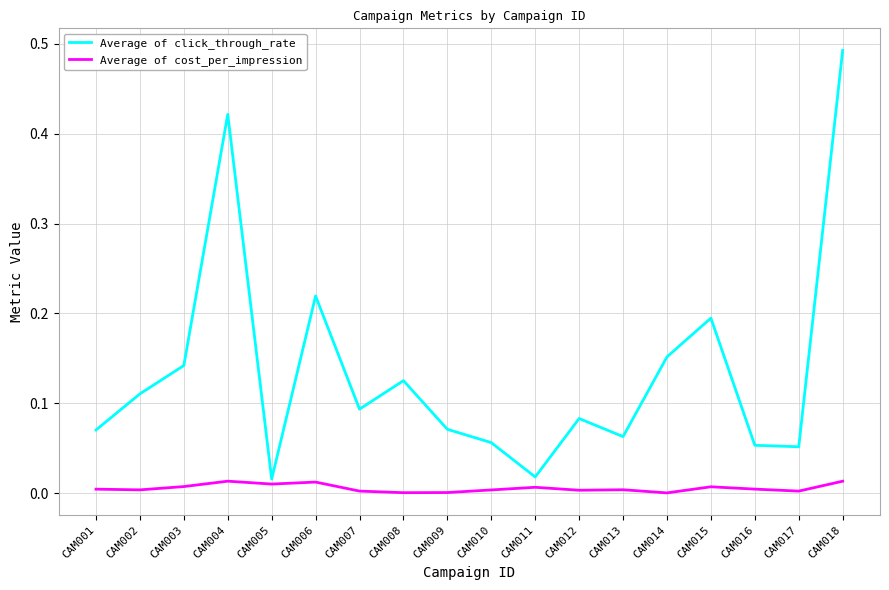

The Average of click_through_rate series shows 0.0 at CAM008. True or false?

False